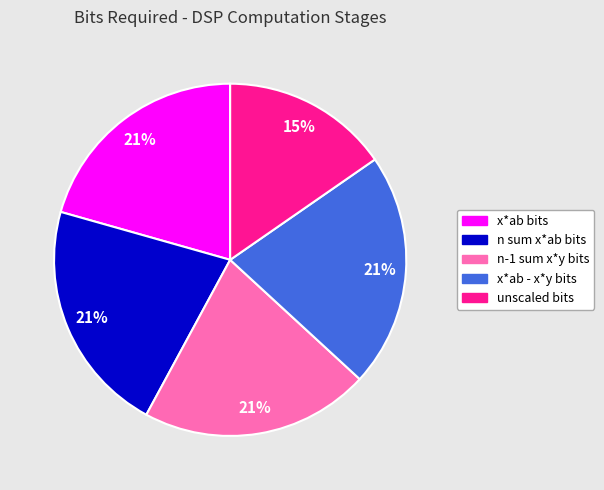

Is there any slice that represents more than half of the pie?

No